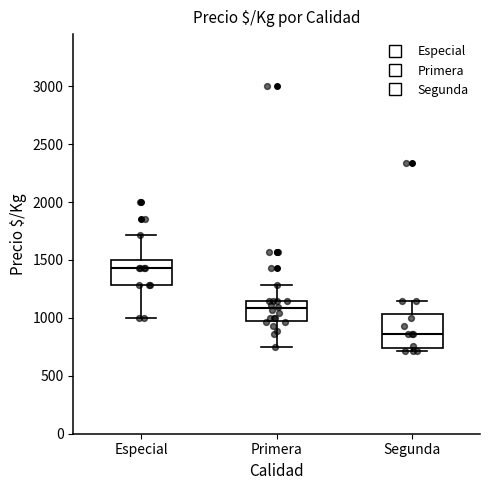

Where does the upper whisker of the box for Segunda end on the y-axis? The values are not printed on the chart, so give them approximately, as read against the axis.

1150